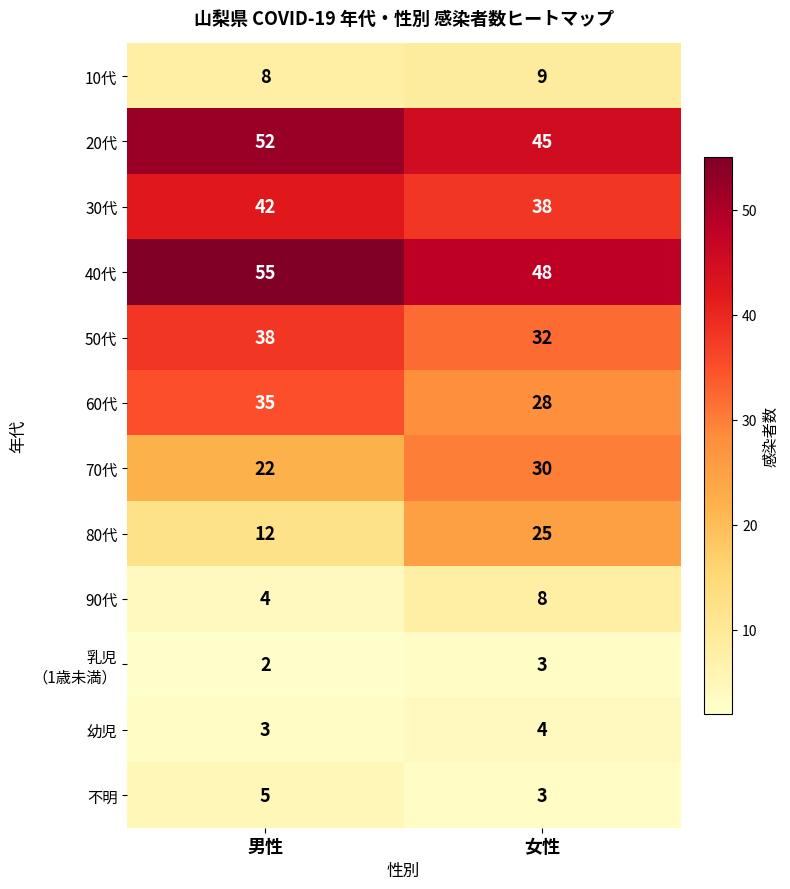

Which series has the largest total across all categories?

40代